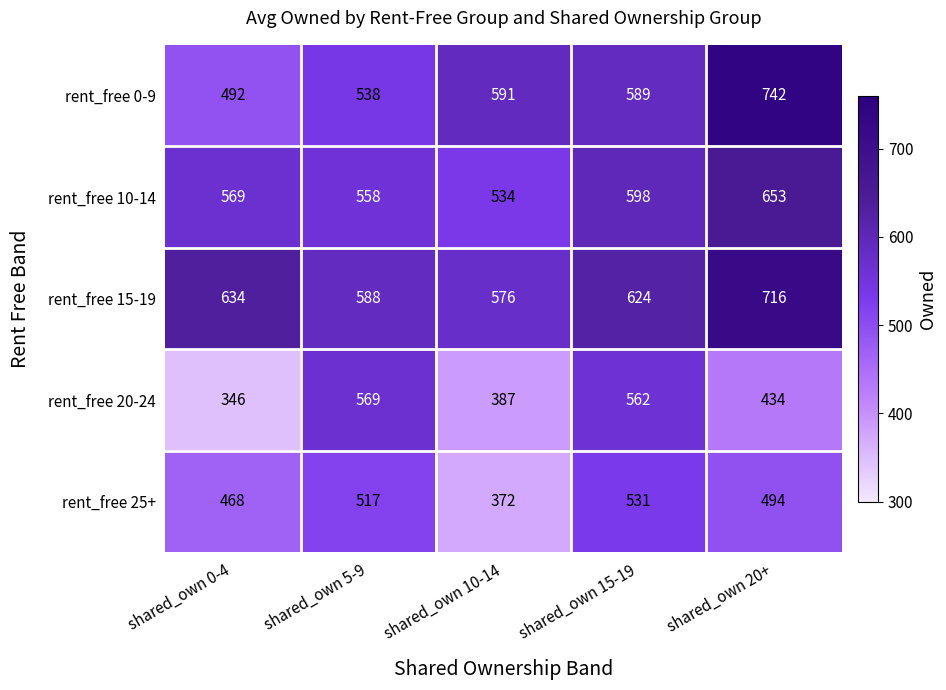

Reading left to right, list all the values displayed in this chart.

rent_free 0-9: 492	538	591	589	742
rent_free 10-14: 569	558	534	598	653
rent_free 15-19: 634	588	576	624	716
rent_free 20-24: 346	569	387	562	434
rent_free 25+: 468	517	372	531	494